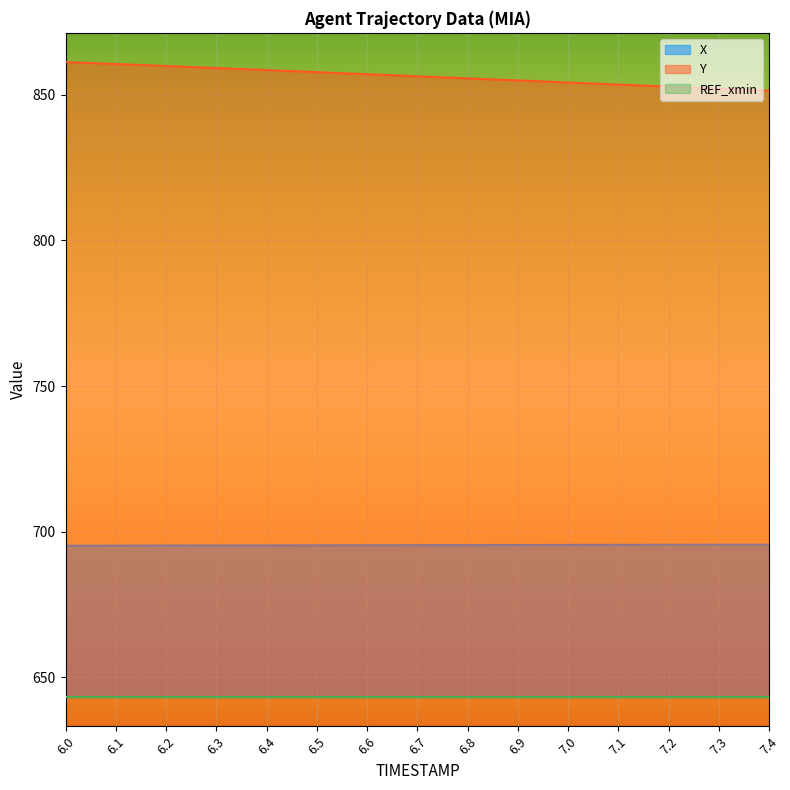

True or false: X and Y intersect in this chart.

False